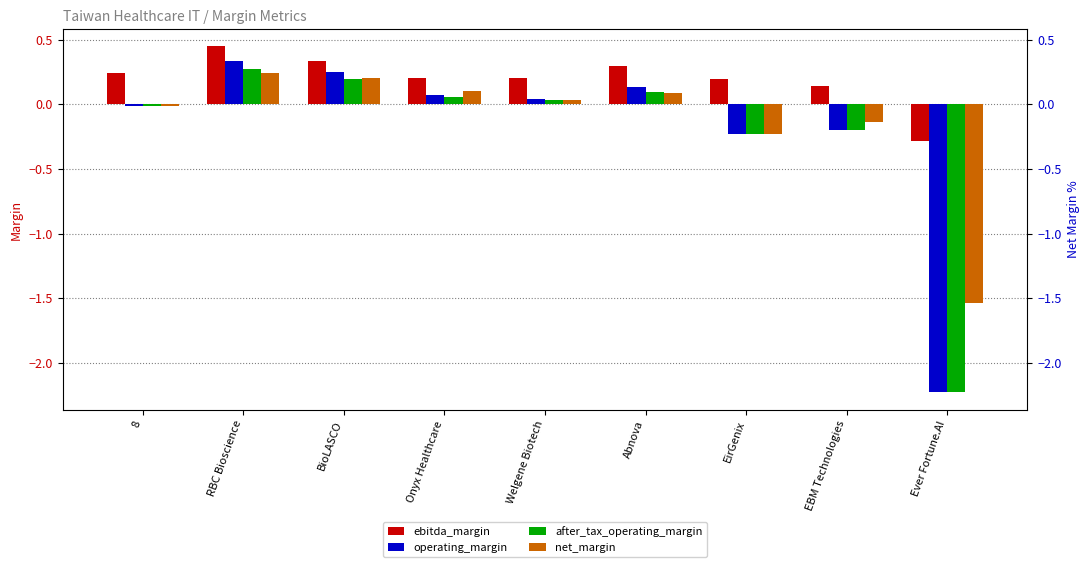

How many bars are there in each group?

4